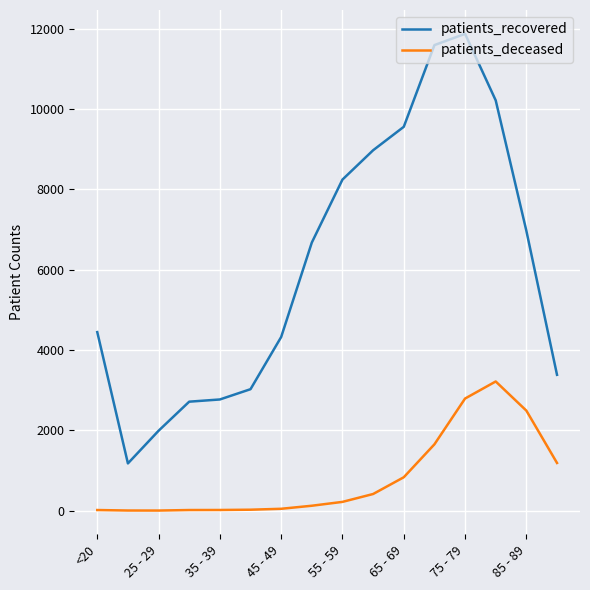

True or false: patients_deceased and patients_recovered intersect in this chart.

False